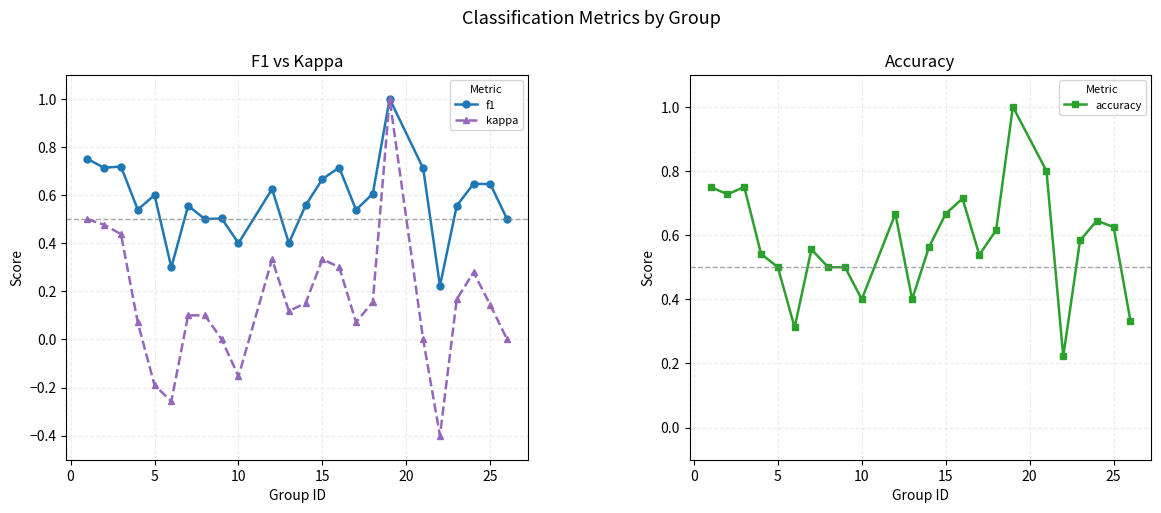

True or false: f1 has a value of 0.9 at 5.

False